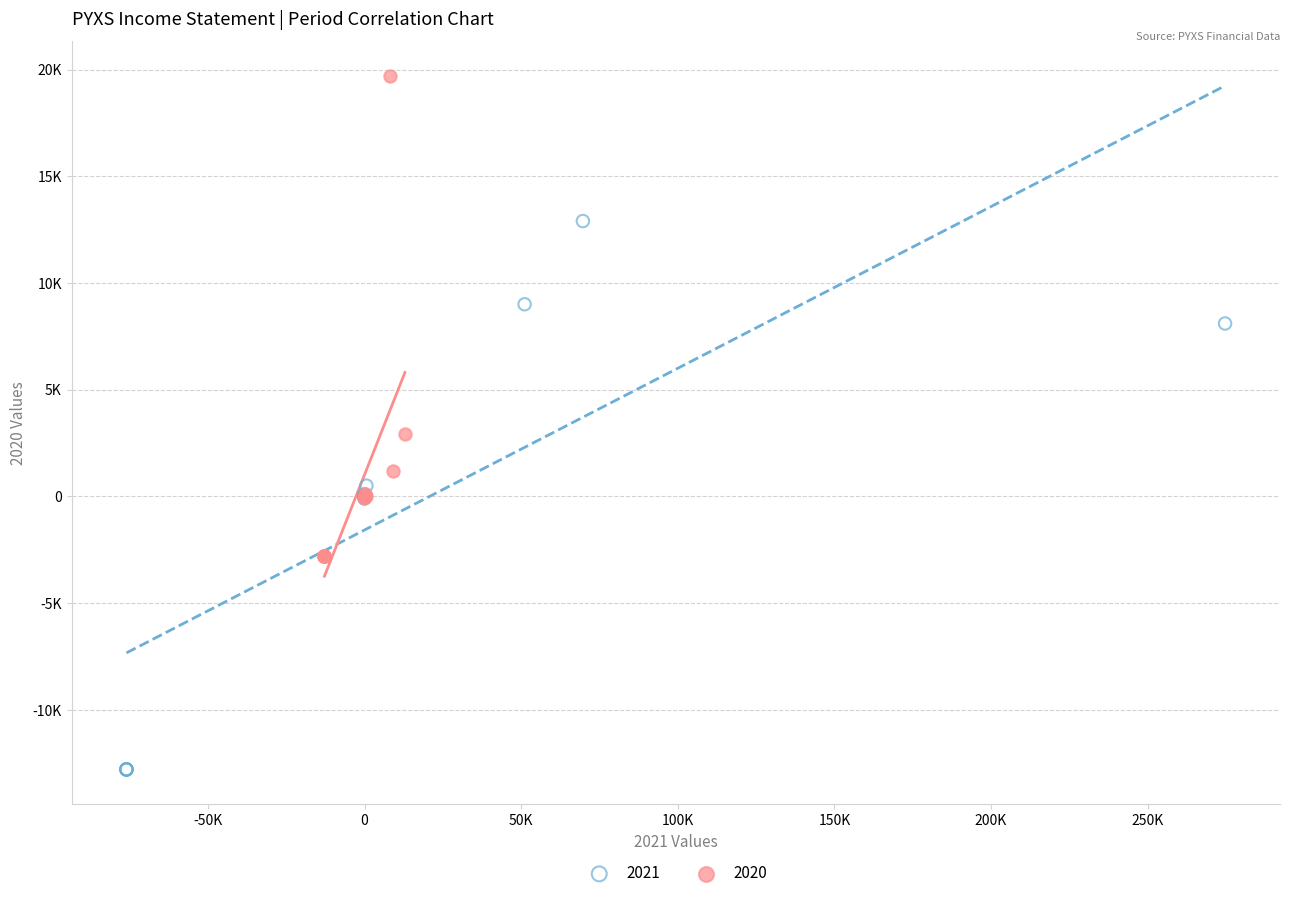

What are all the series names shown in the legend?

2021, 2020